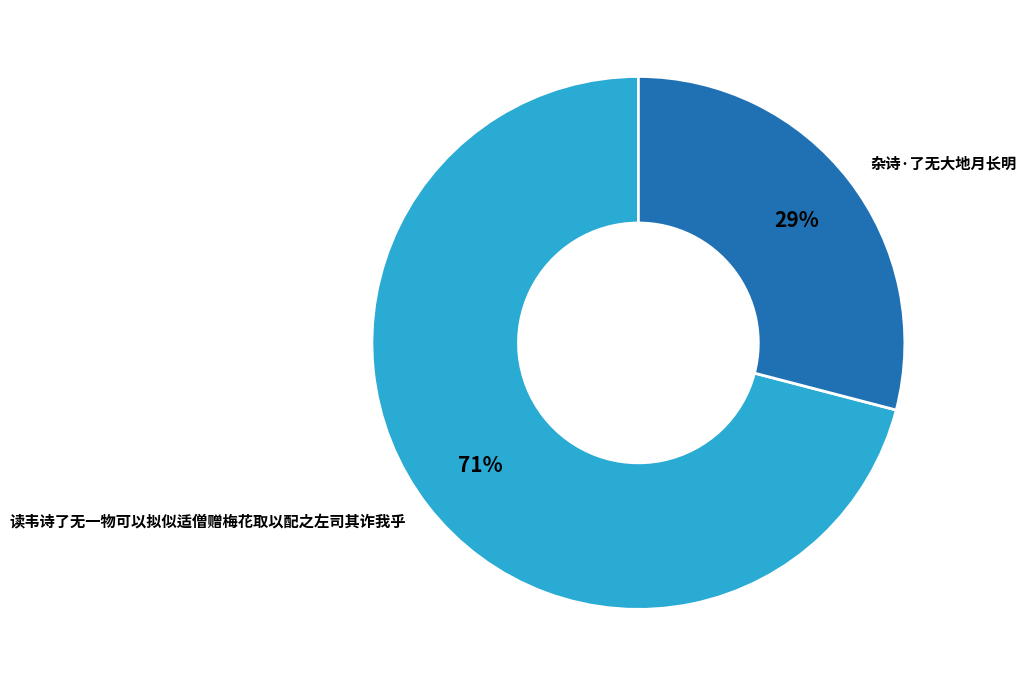

Which slice is the smallest?

杂诗·了无大地月长明